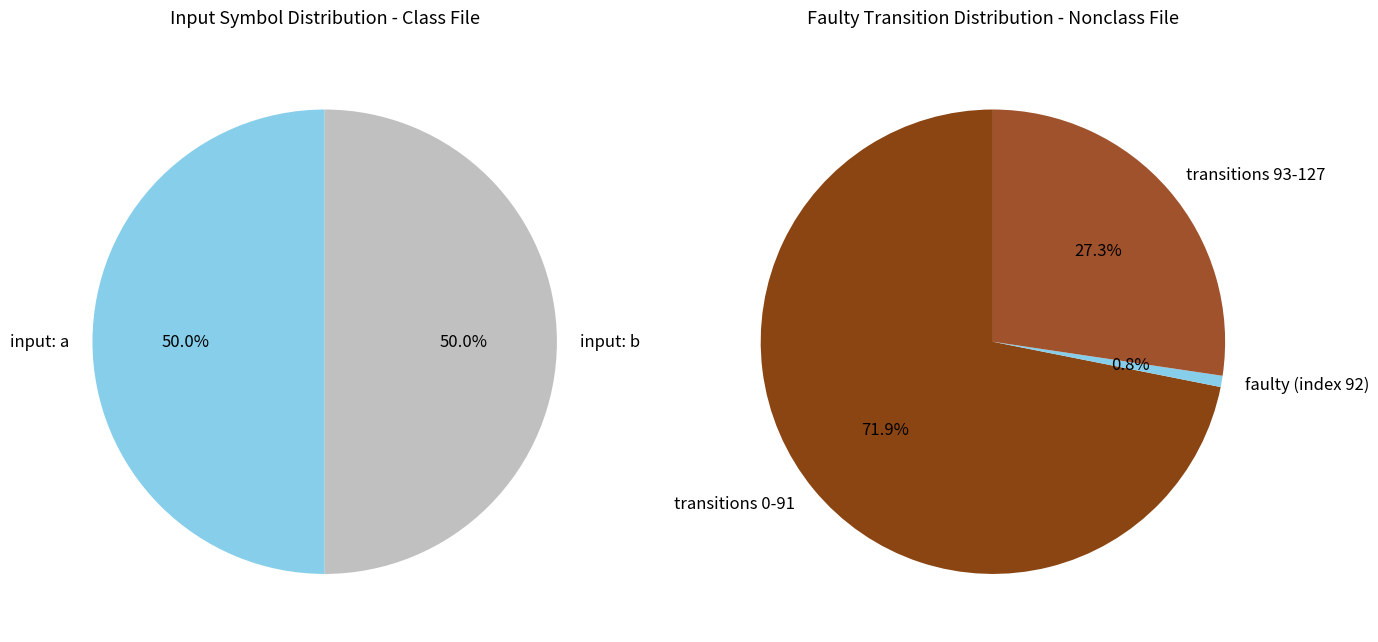

The faulty_transition slice represents 1% of the pie. True or false?

True